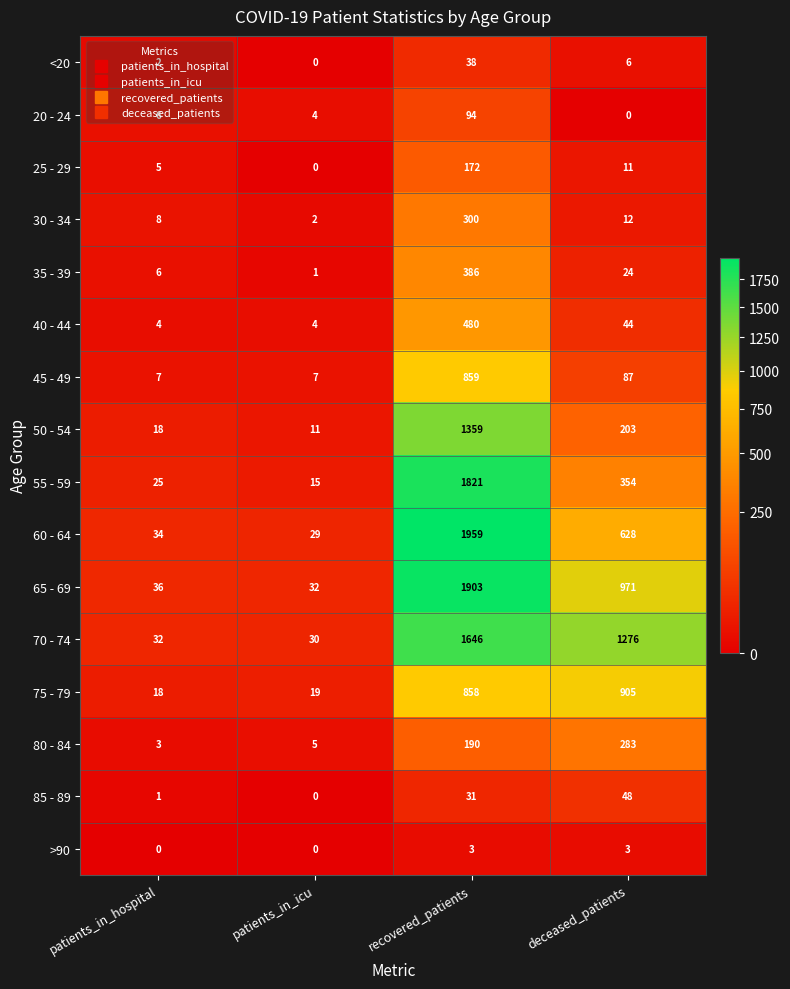

What is the difference between the maximum and minimum values in the 55 - 59 series?

1806